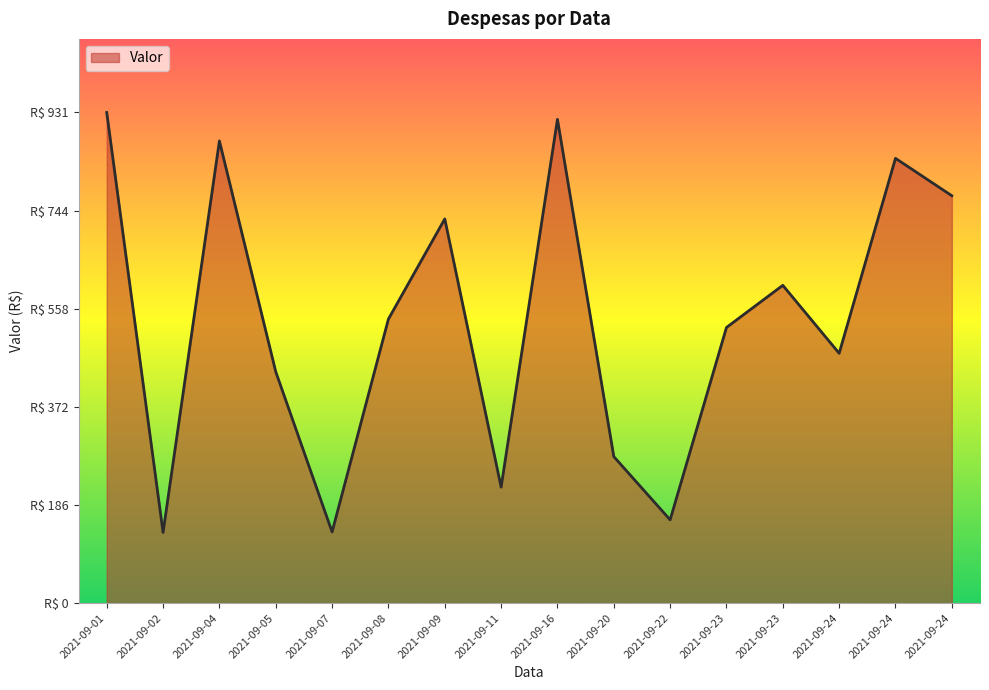

Does the chart display data point markers on the line(s)?

No